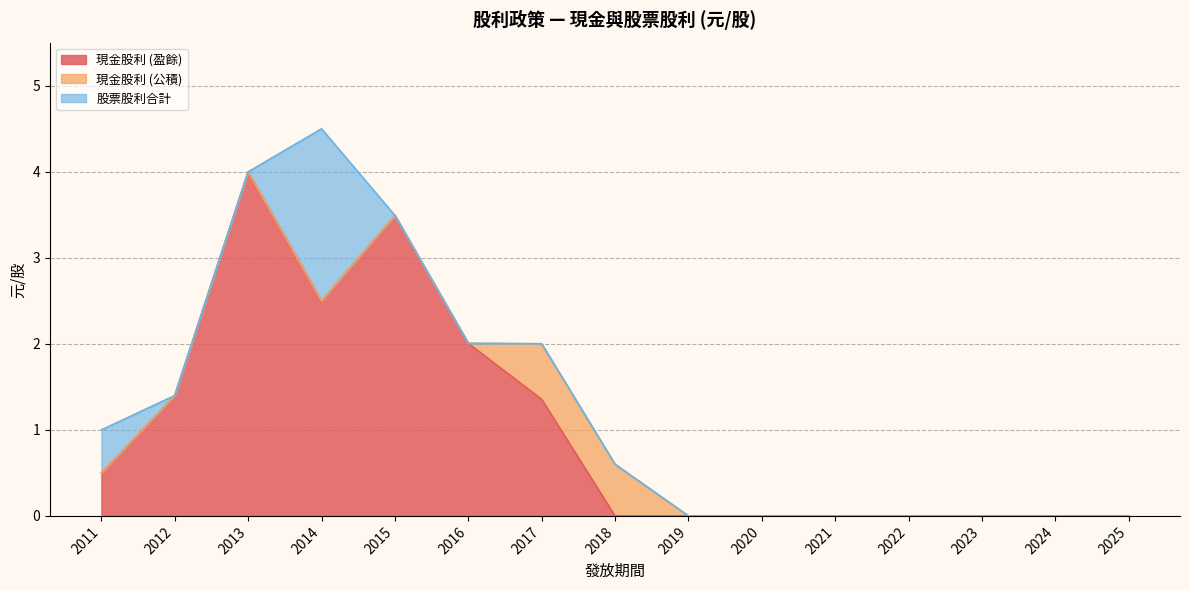

The value of 公積 (現金) at 2014 is 2.5. True or false?

True